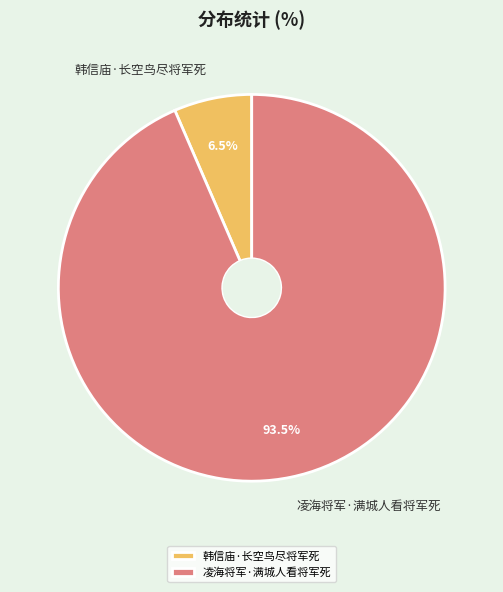

The 凌海将军·满城人看将军死 slice represents 99% of the pie. True or false?

False